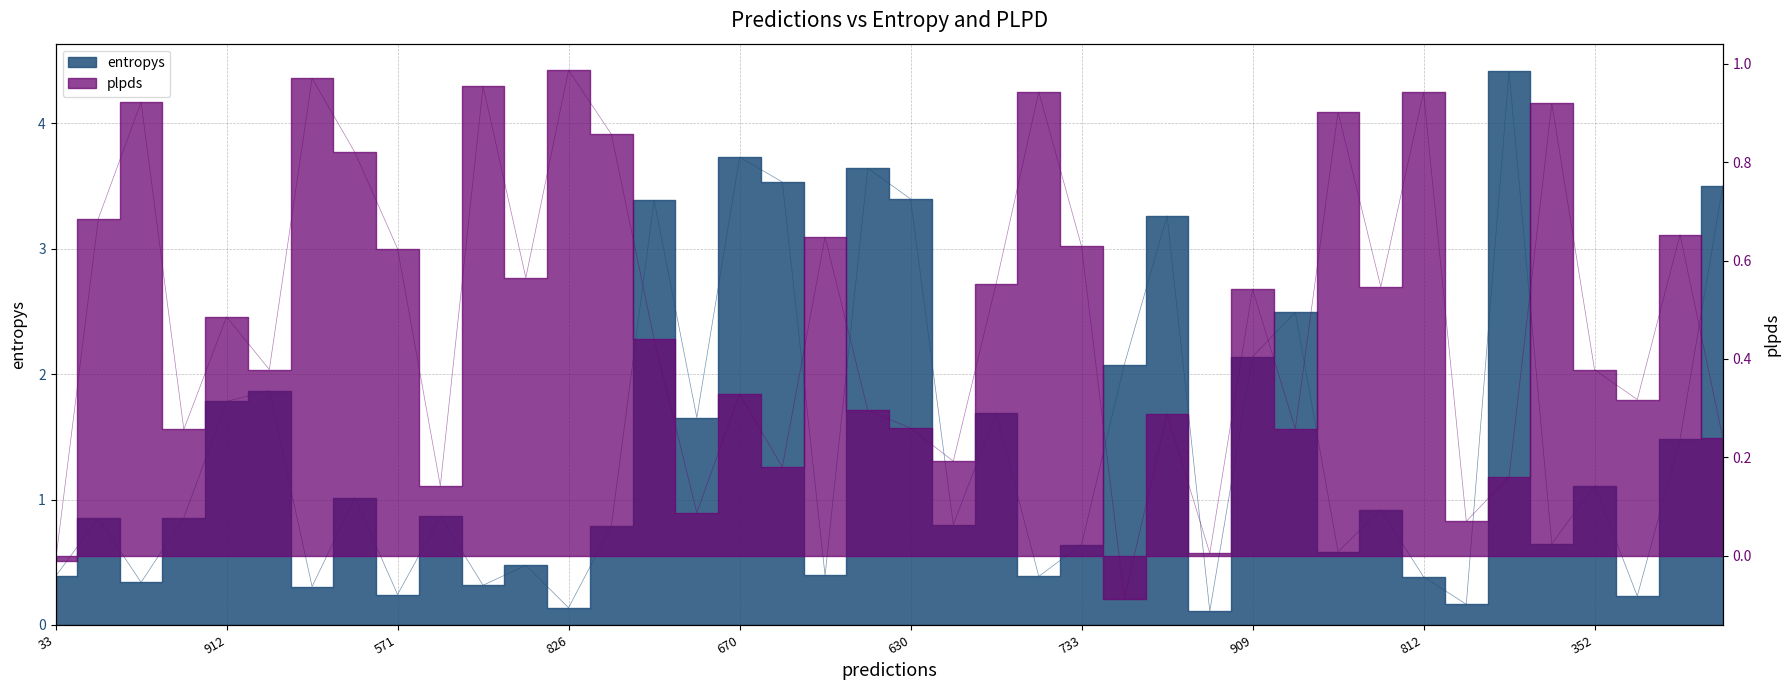

How many distinct data groups are displayed?

2